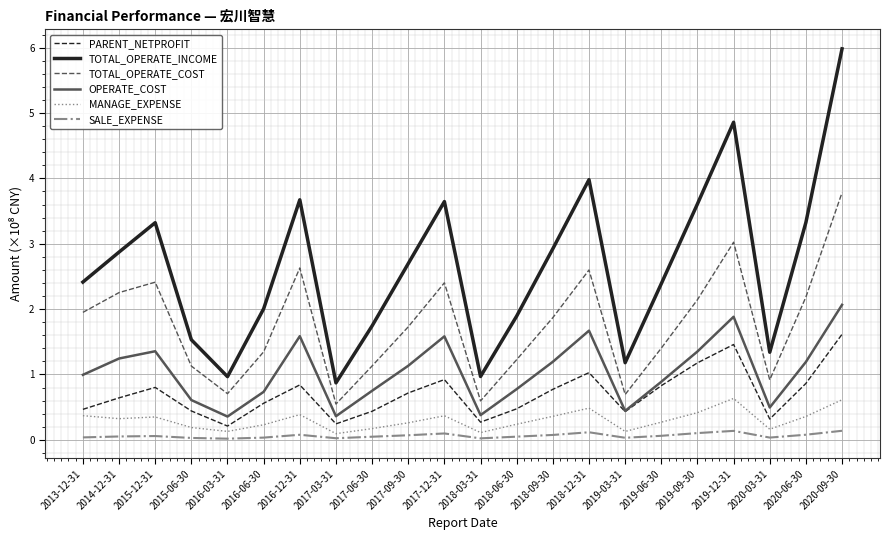

What is the spread (max minus min) of values at 2018-12-31?

3.9